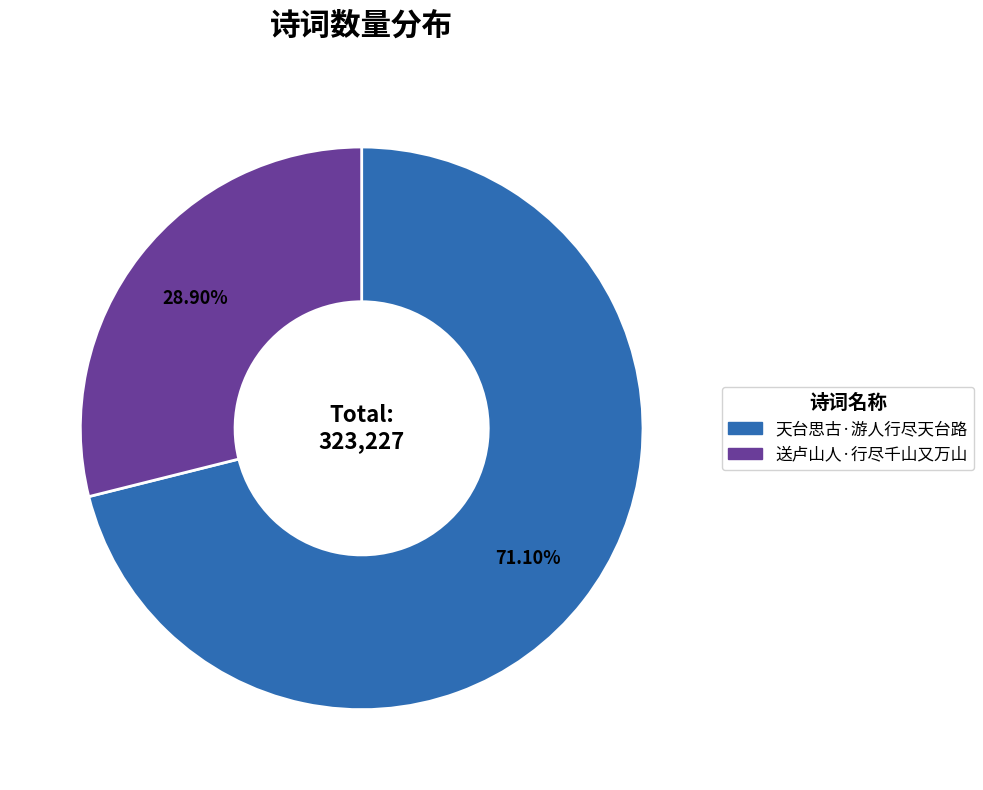

Between 送卢山人·行尽千山又万山 and 天台思古·游人行尽天台路, which is larger?

天台思古·游人行尽天台路